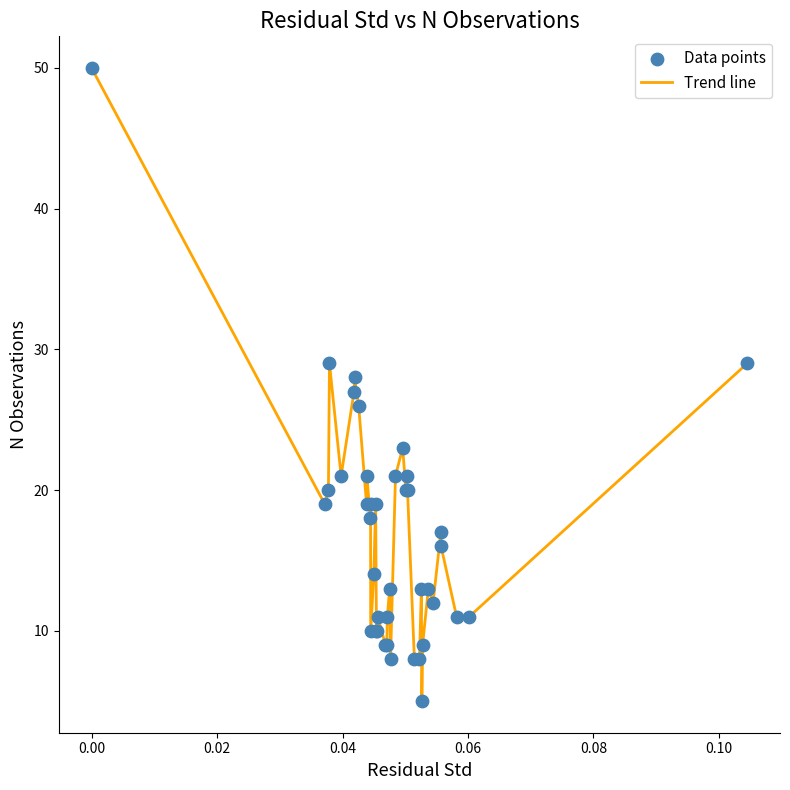

What is the minimum value shown in the chart?

5